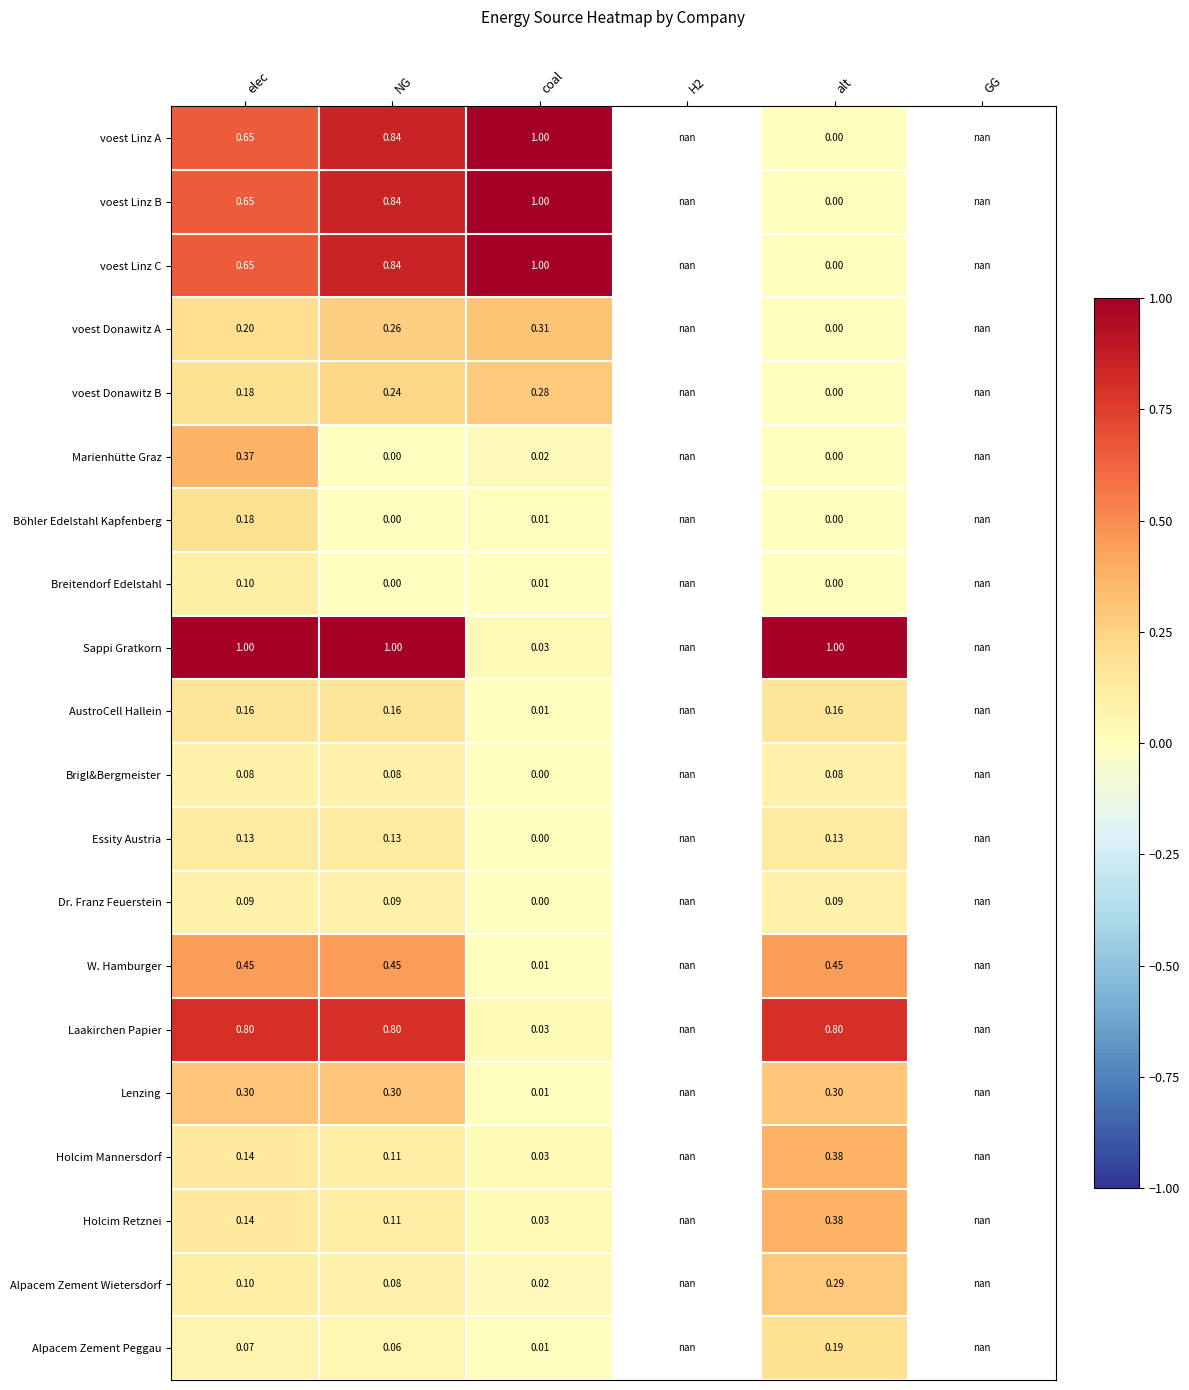

What is the difference between the maximum and minimum values in the voest Donawitz A series?

0.3